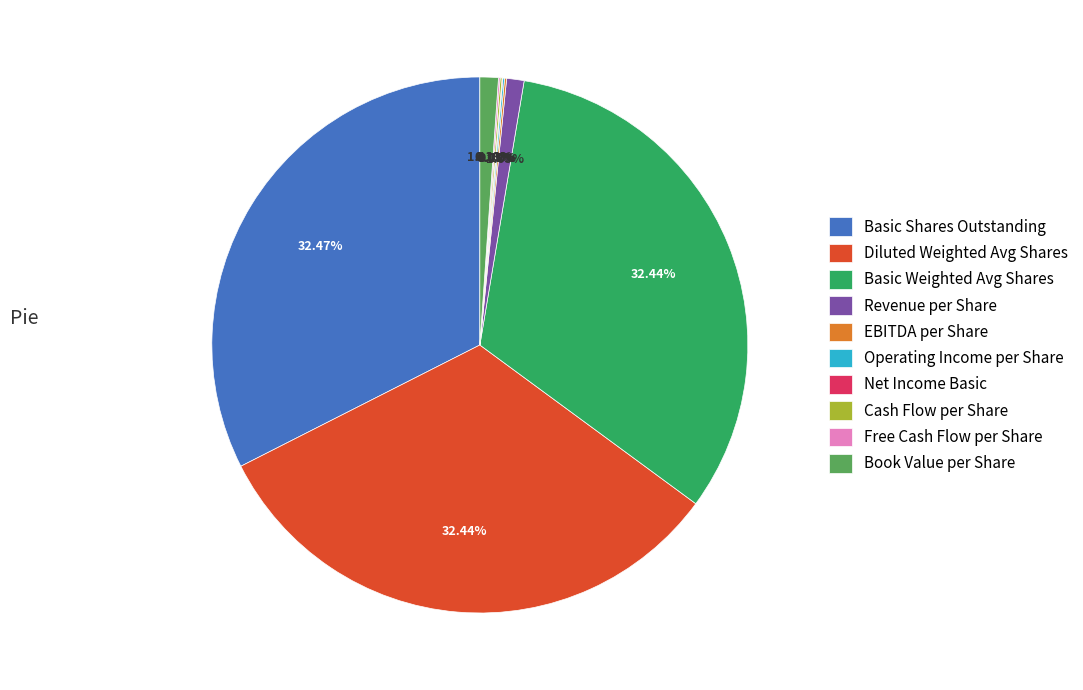

What percentage is the Book Value per Share slice, to the nearest percent?

1%